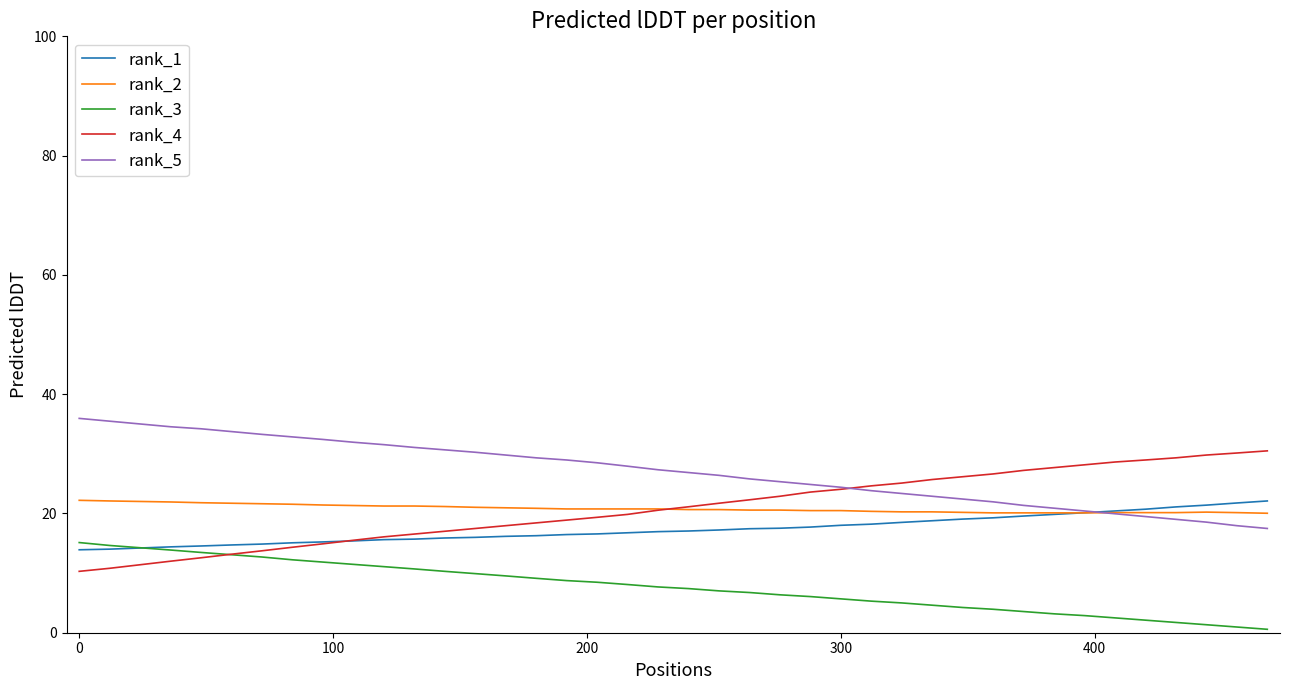

Does the chart have visible grid lines?

No